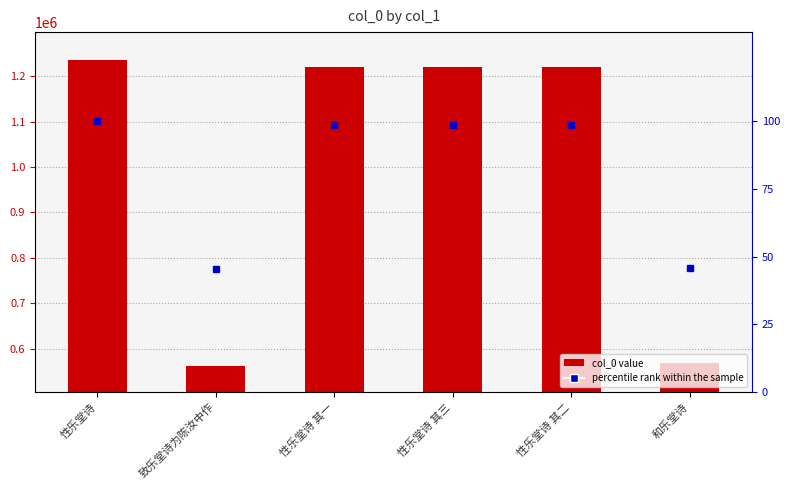

List the labels in order of col_0 value, smallest first.

致乐堂诗为陈汝中作, 和乐堂诗, 性乐堂诗 其一, 性乐堂诗 其二, 性乐堂诗 其三, 性乐堂诗